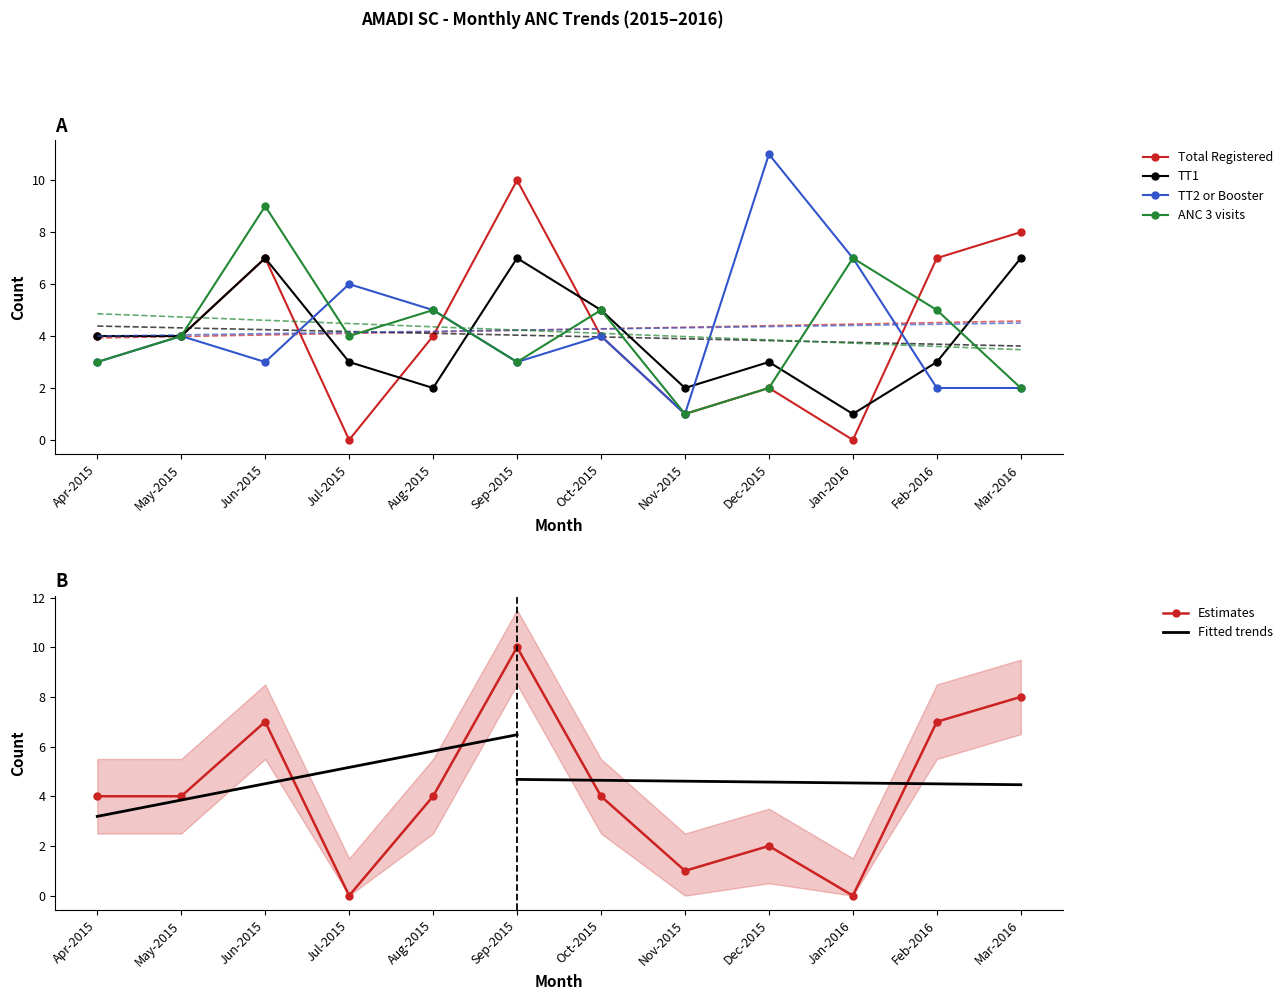

How many times do Total Registered and TT1 cross each other?

3